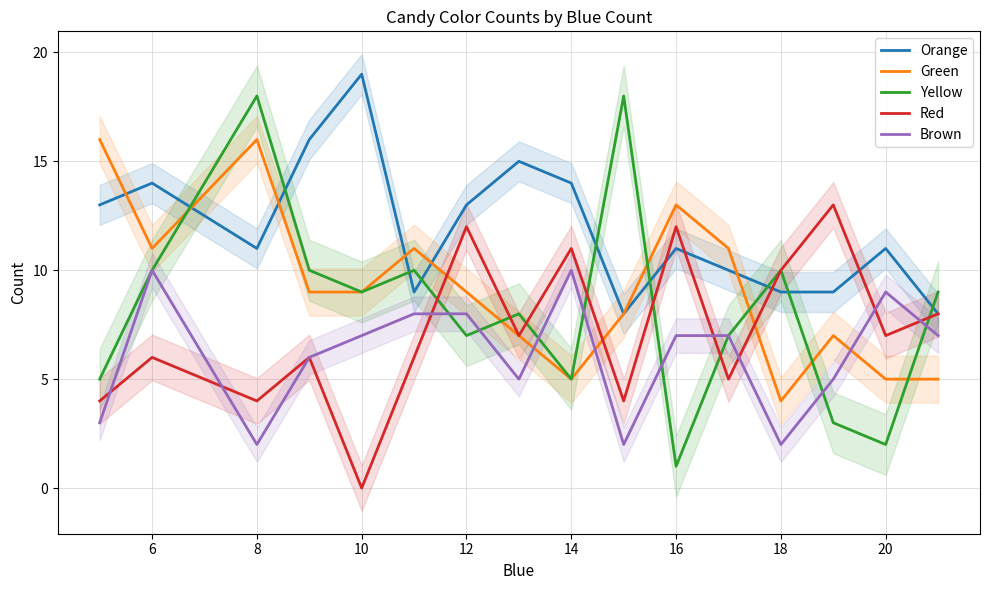

How many data points in Red are above 7?

6